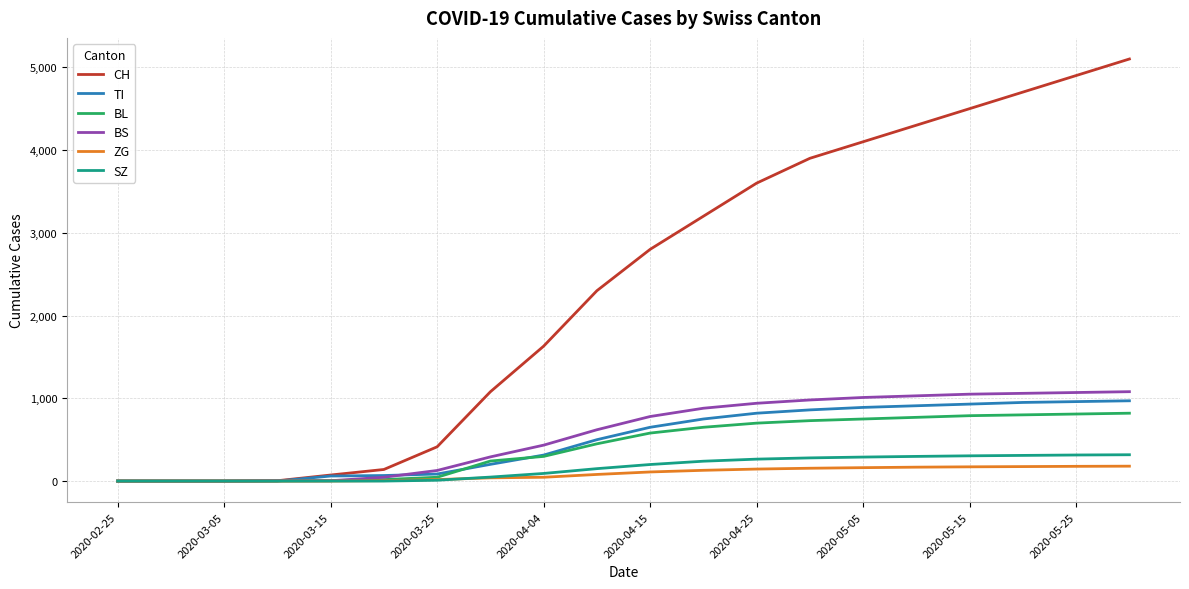

Which series has the largest range (max minus min)?

CH